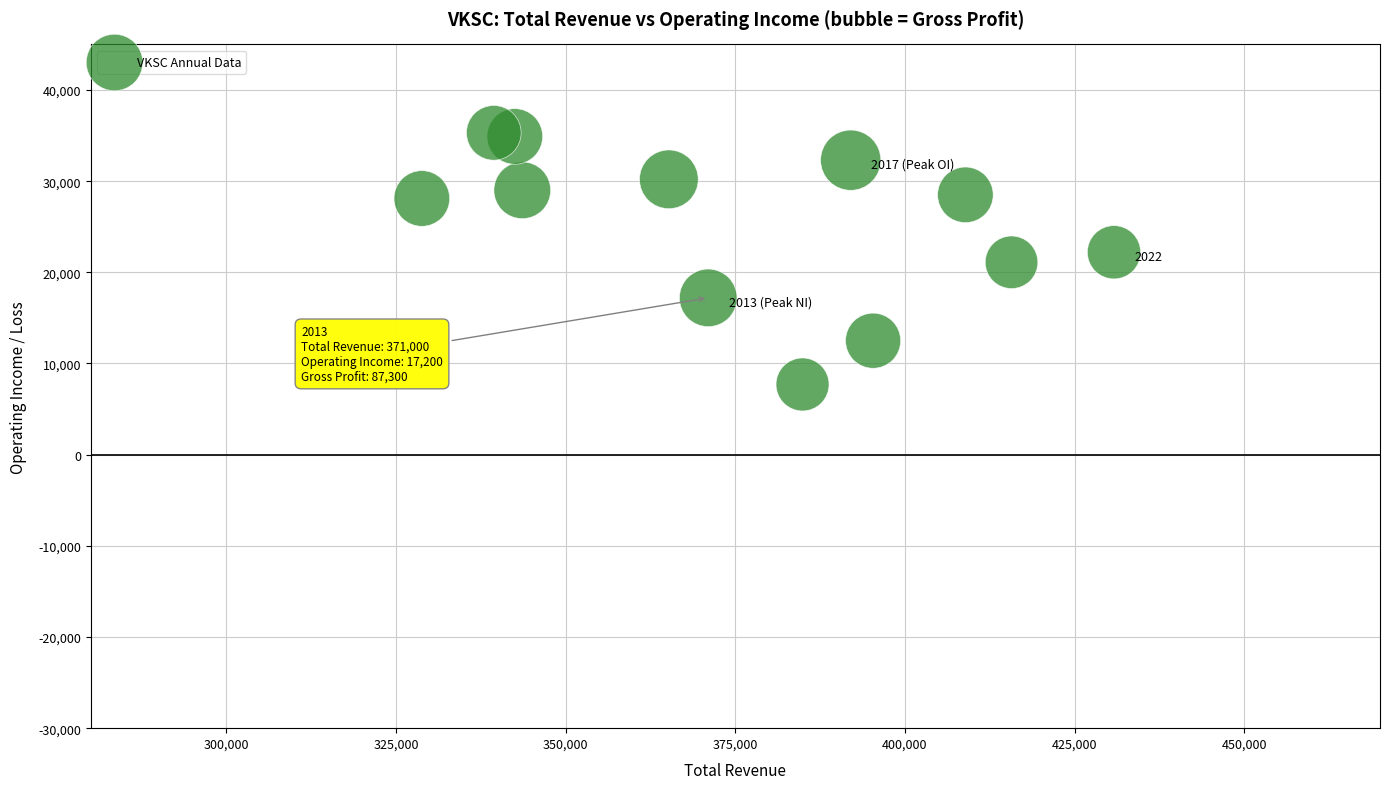

What is the average Y value?

24917